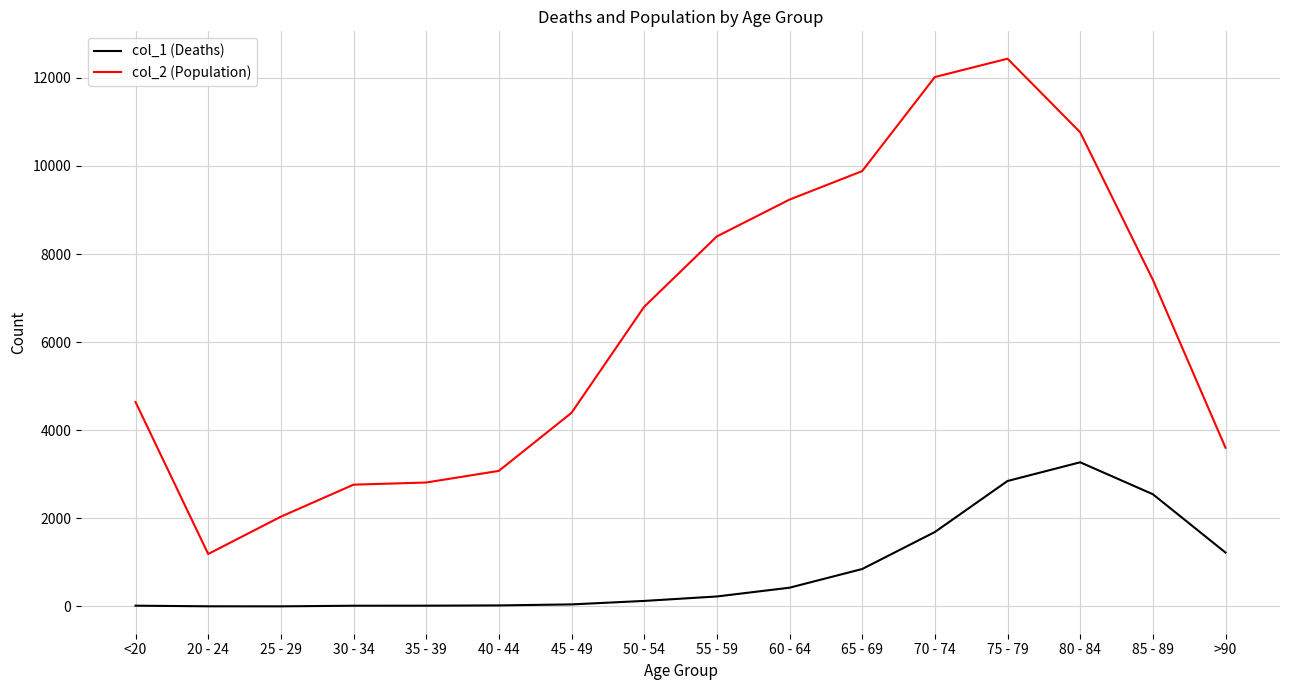

Rank the series by their maximum value, from highest to lowest.

col_2 (Population), col_1 (Deaths)